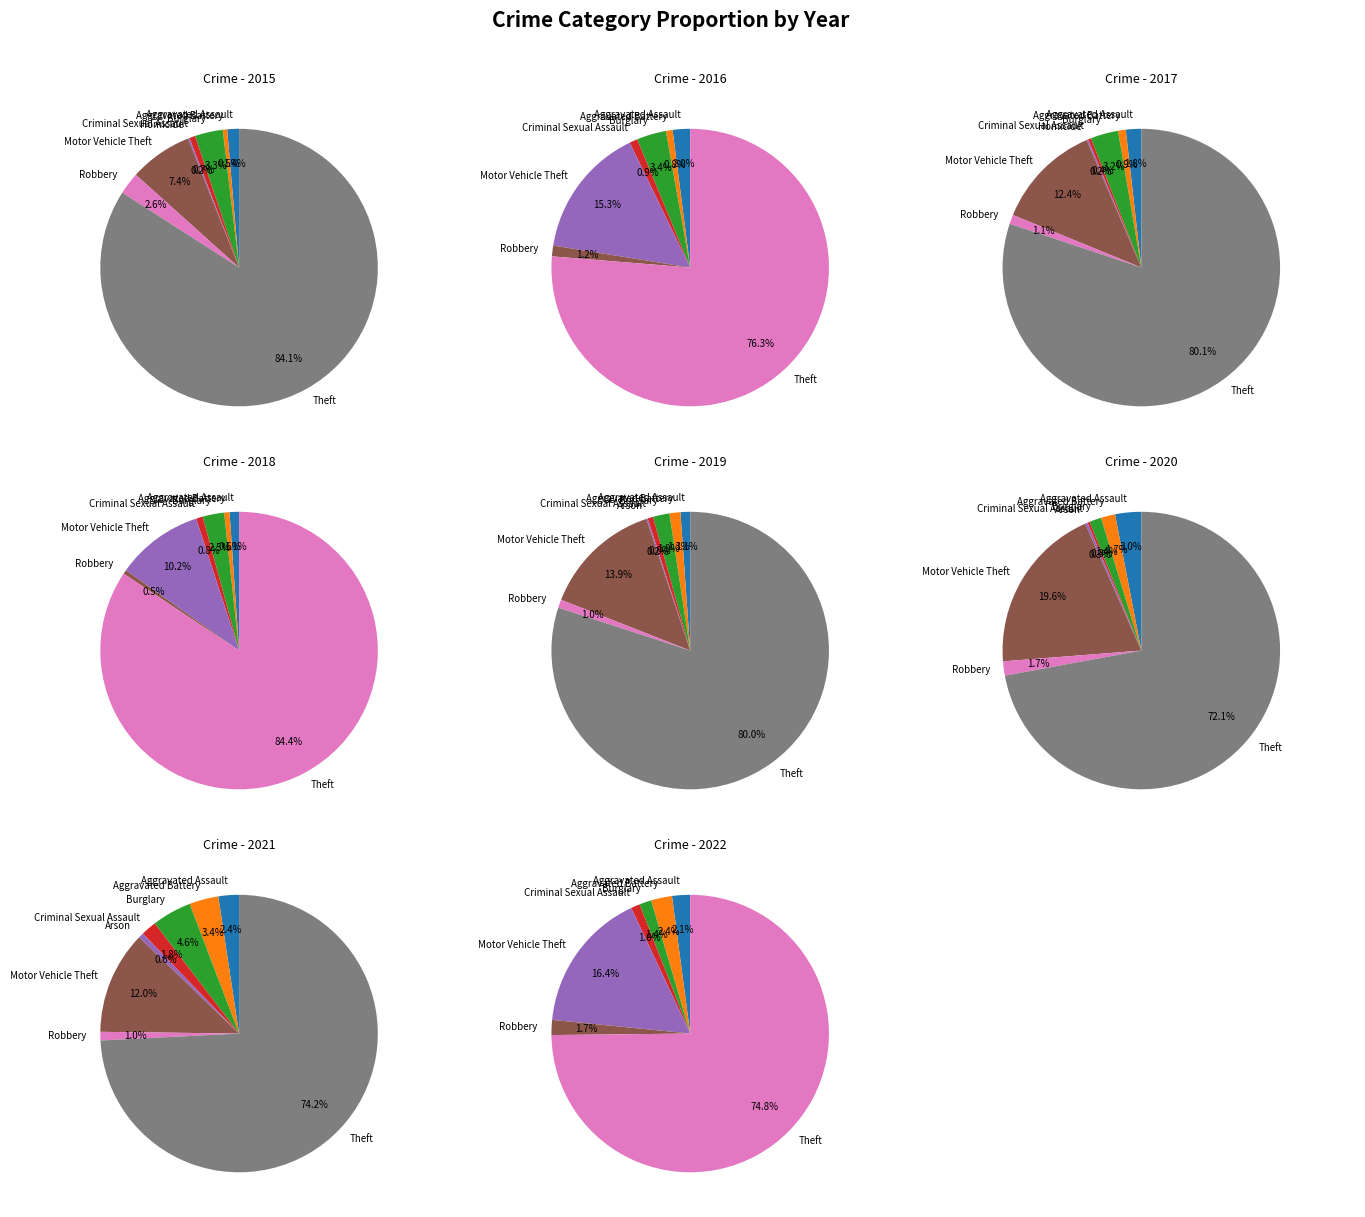

Is it true that Robbery is 8% of the pie?

False